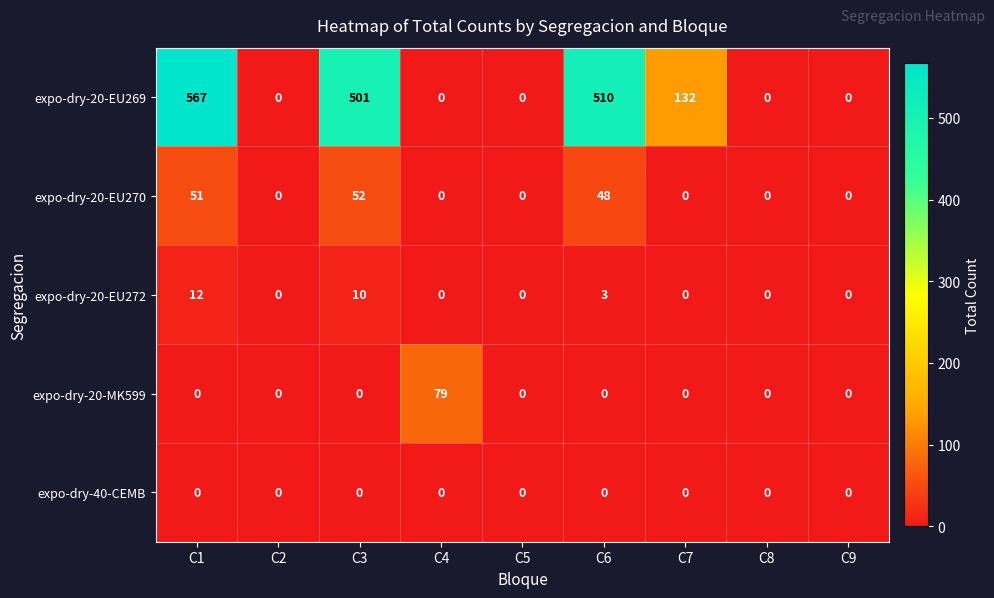

What is the difference between the maximum and minimum values in the expo-dry-20-EU269 series?

567